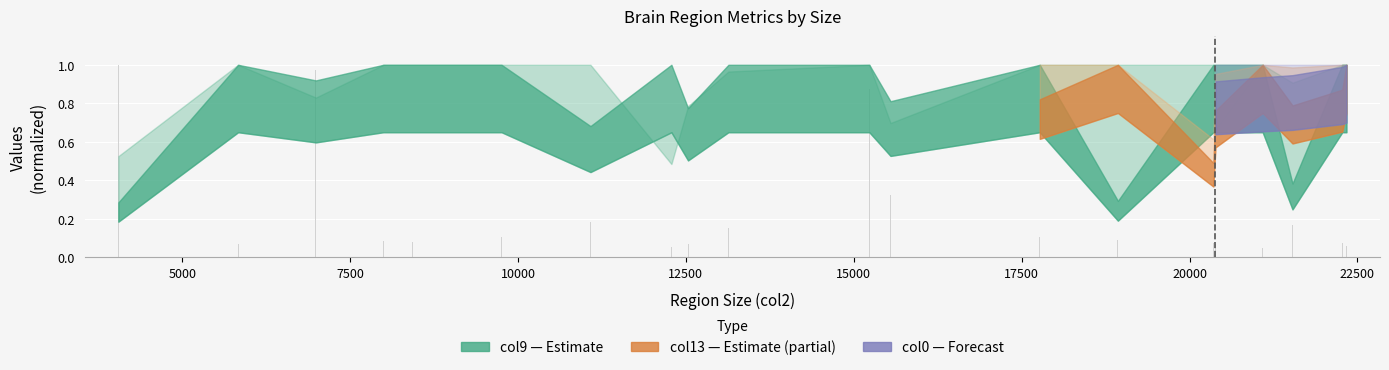

How many bars are there in total?

20